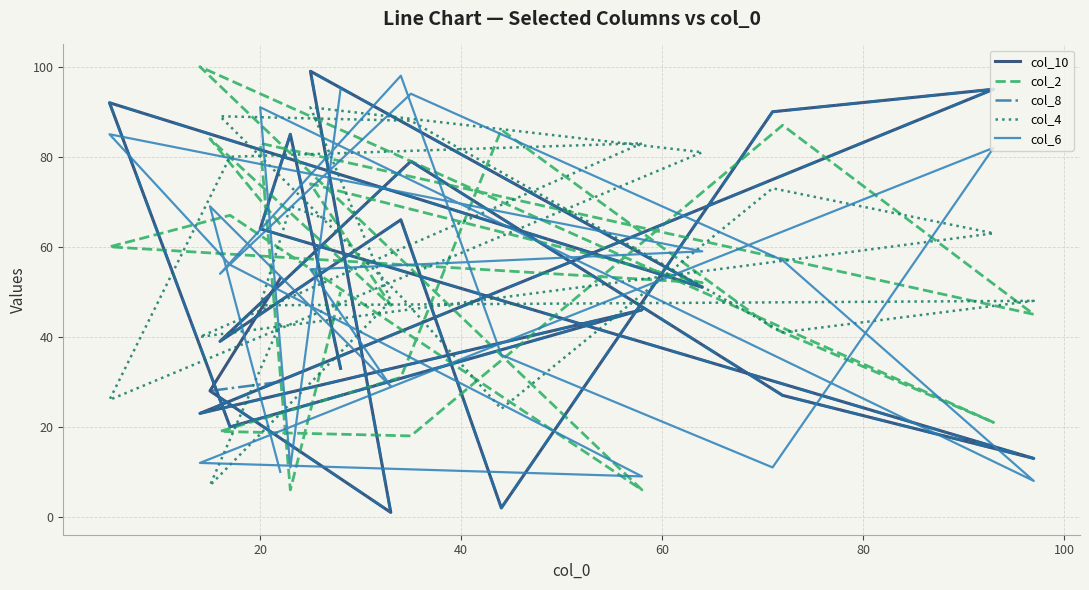

The value of col_6 at 15 is 13. True or false?

False